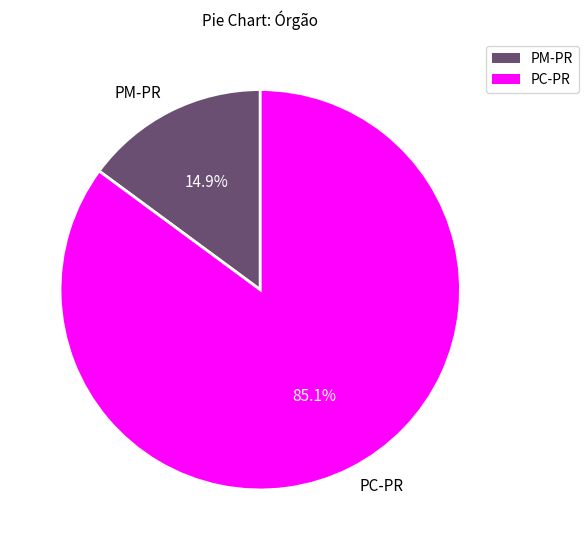

To the nearest percent, what is the combined percentage of PC-PR and PM-PR?

100%